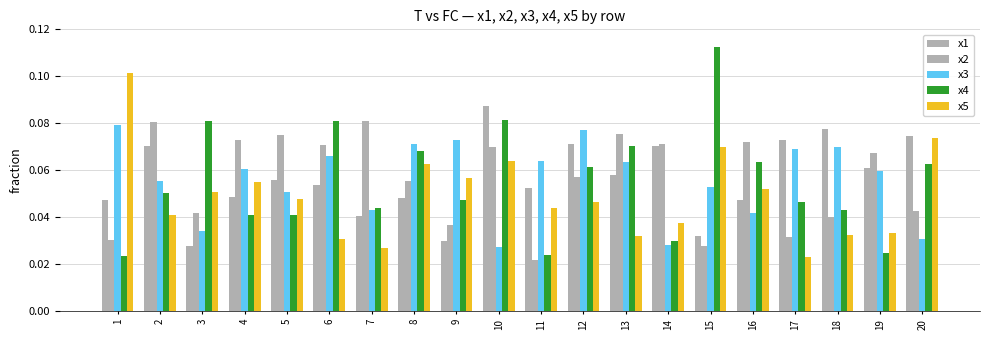

Reading left to right, what are all the values shown in this chart?

x1: 0.0	0.1	0.0	0.0	0.1	0.1	0.0	0.0	0.0	0.1	0.1	0.1	0.1	0.1	0.0	0.0	0.1	0.1	0.1	0.1
x2: 0.0	0.1	0.0	0.1	0.1	0.1	0.1	0.1	0.0	0.1	0.0	0.1	0.1	0.1	0.0	0.1	0.0	0.0	0.1	0.0
x3: 0.1	0.1	0.0	0.1	0.1	0.1	0.0	0.1	0.1	0.0	0.1	0.1	0.1	0.0	0.1	0.0	0.1	0.1	0.1	0.0
x4: 0.0	0.1	0.1	0.0	0.0	0.1	0.0	0.1	0.0	0.1	0.0	0.1	0.1	0.0	0.1	0.1	0.0	0.0	0.0	0.1
x5: 0.1	0.0	0.1	0.1	0.0	0.0	0.0	0.1	0.1	0.1	0.0	0.0	0.0	0.0	0.1	0.1	0.0	0.0	0.0	0.1